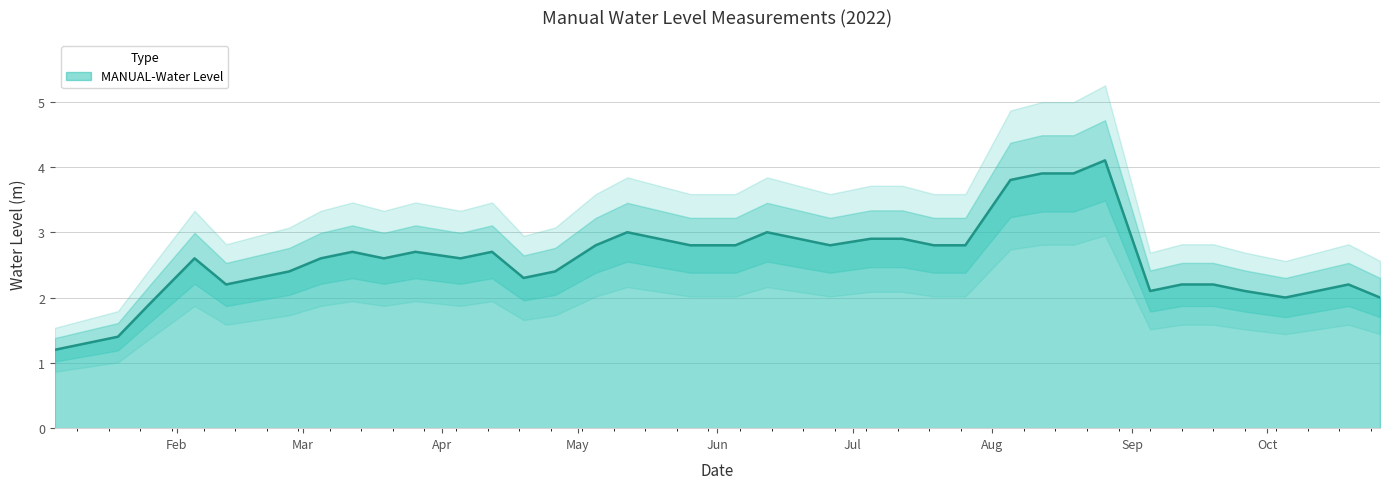

What is the difference between the values at 2022-02-19 and 2022-07-19?

0.5